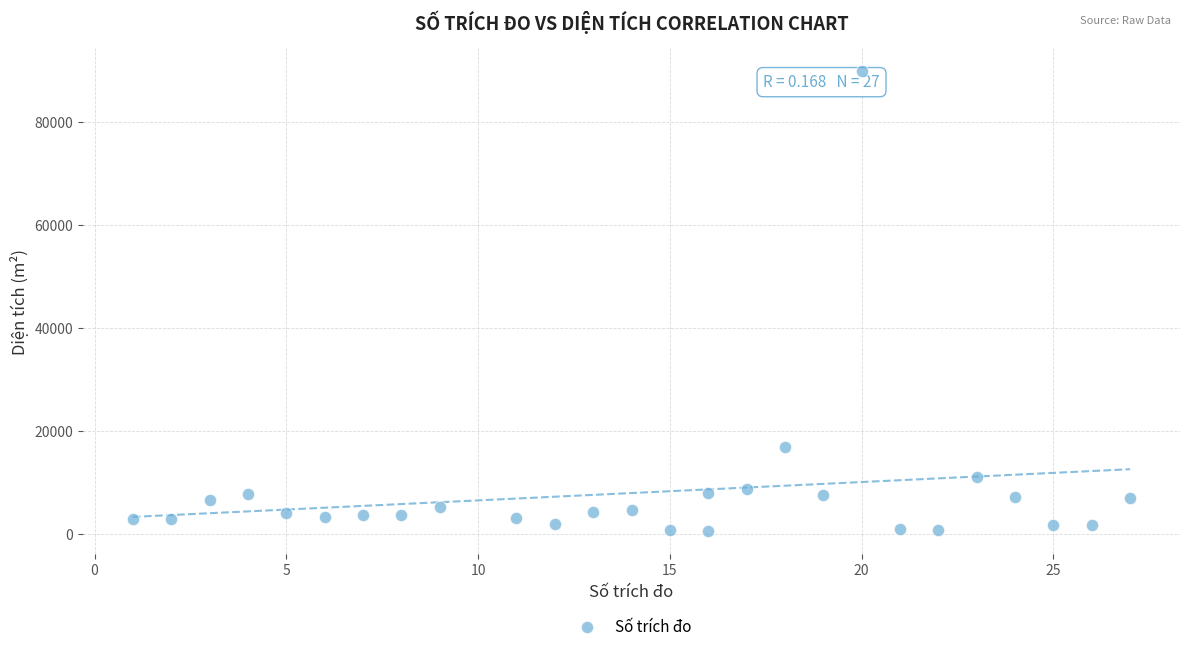

What is the range of X values (max minus min)?

26.0